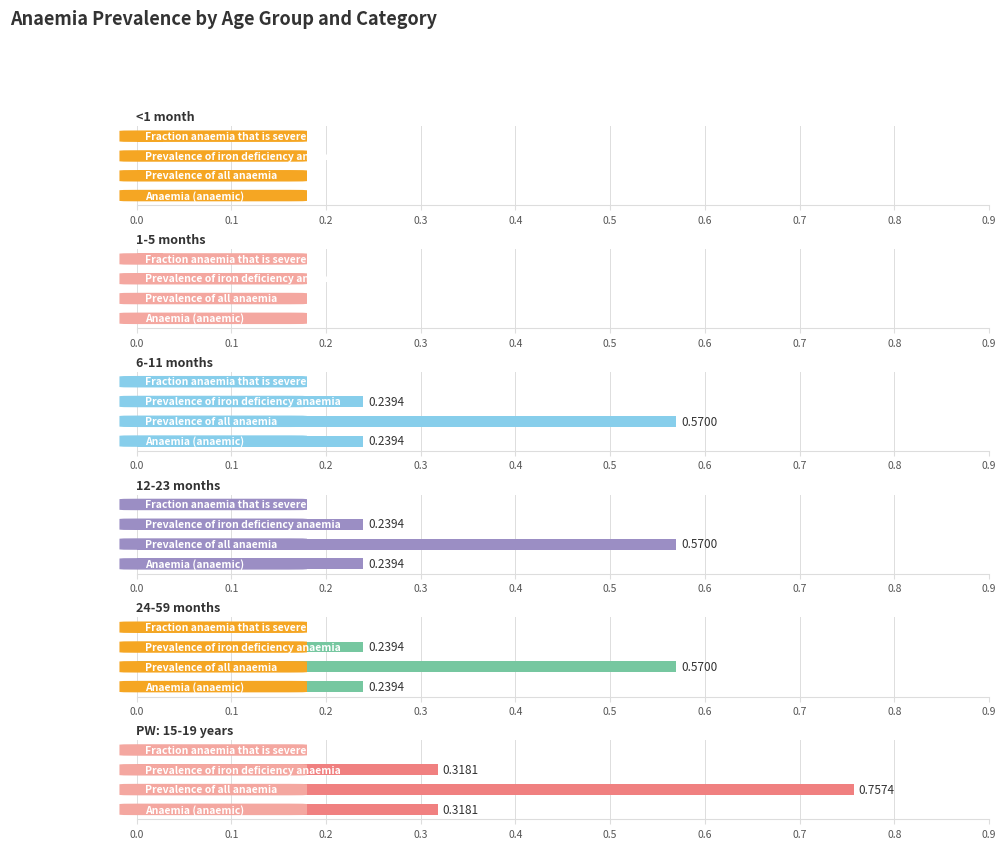

At 0.2, list the series in order from largest to smallest.

6-11 months, 12-23 months, 24-59 months, <1 month, 1-5 months